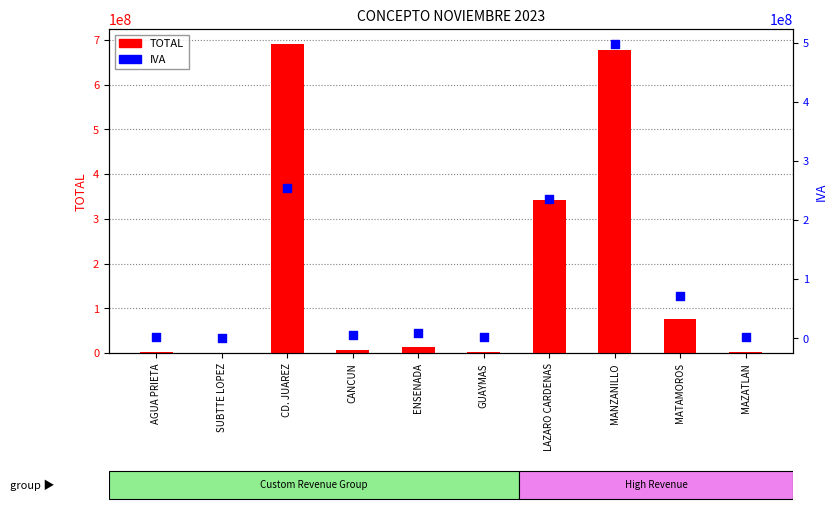

What is the total value across all series at LAZARO CARDENAS?

577232022